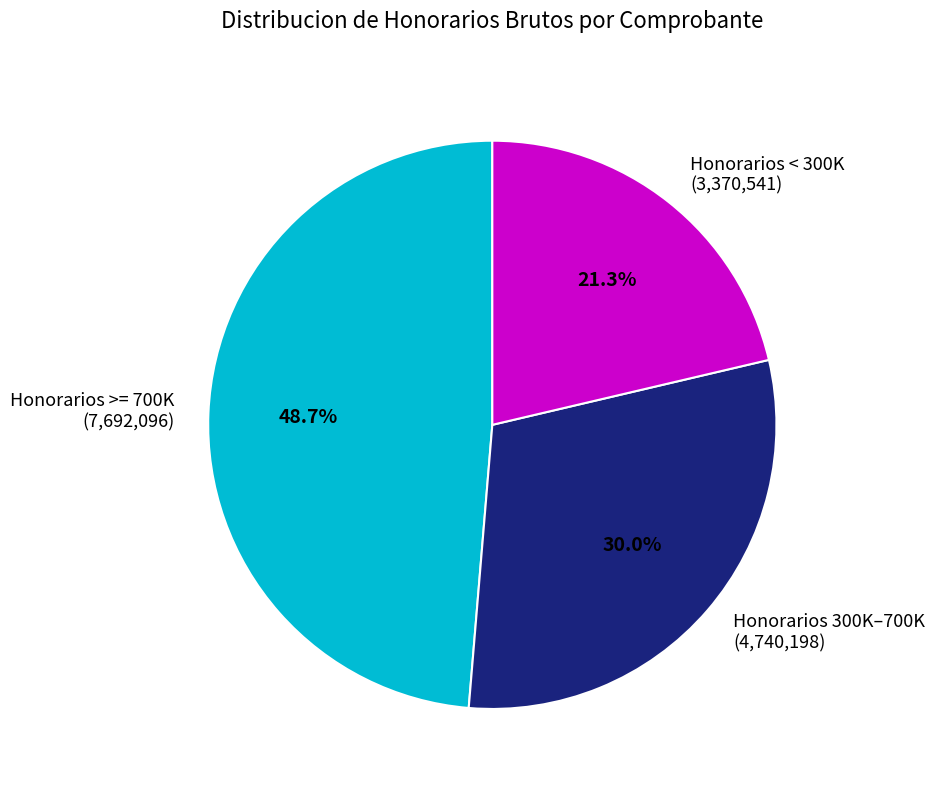

Does any single category account for the majority?

No